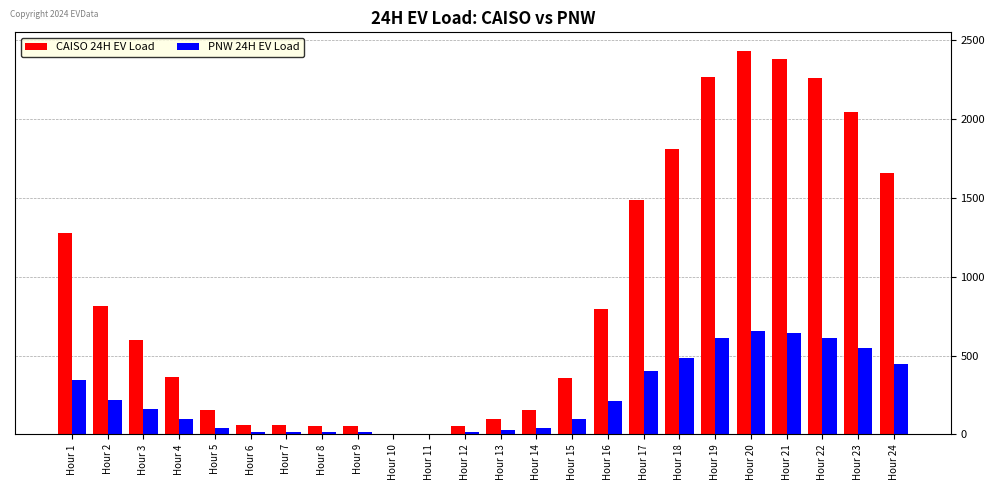

What are all the series names shown in the legend?

CAISO 24H EV Load, PNW 24H EV Load